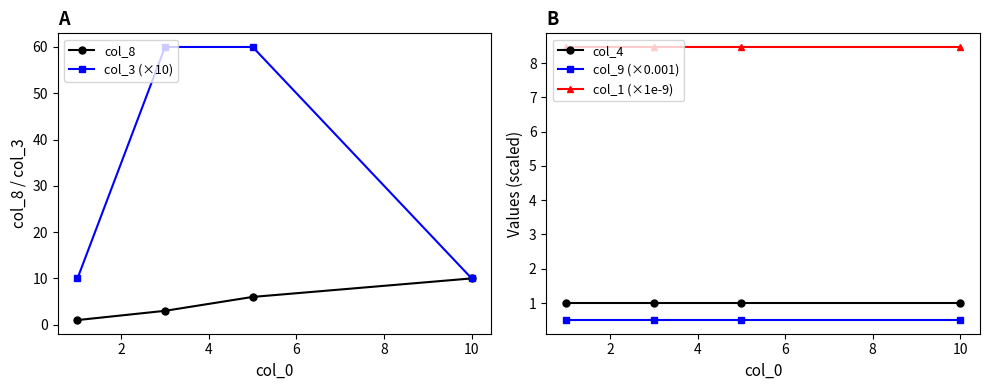

What is the lowest value of the col_4 series?

1.0